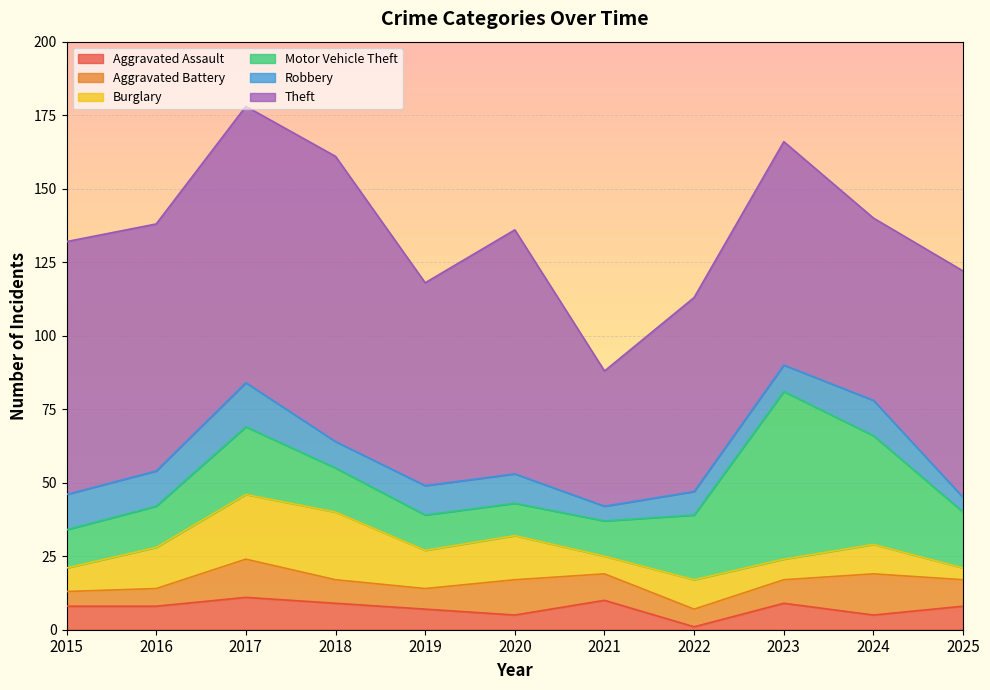

How many categories are shown in the chart?

11